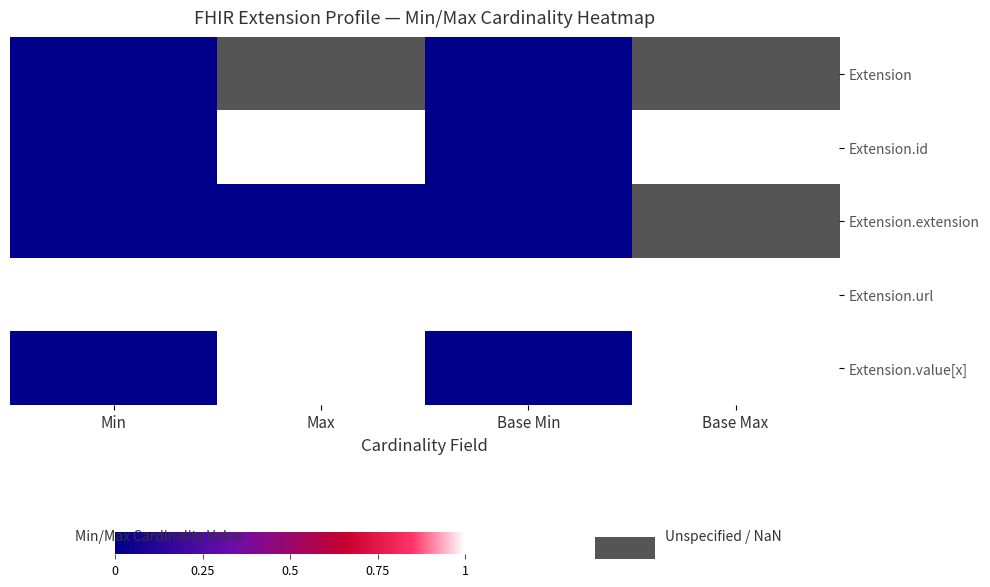

Count the Extension.value[x] values in the range 0 to 1.

4